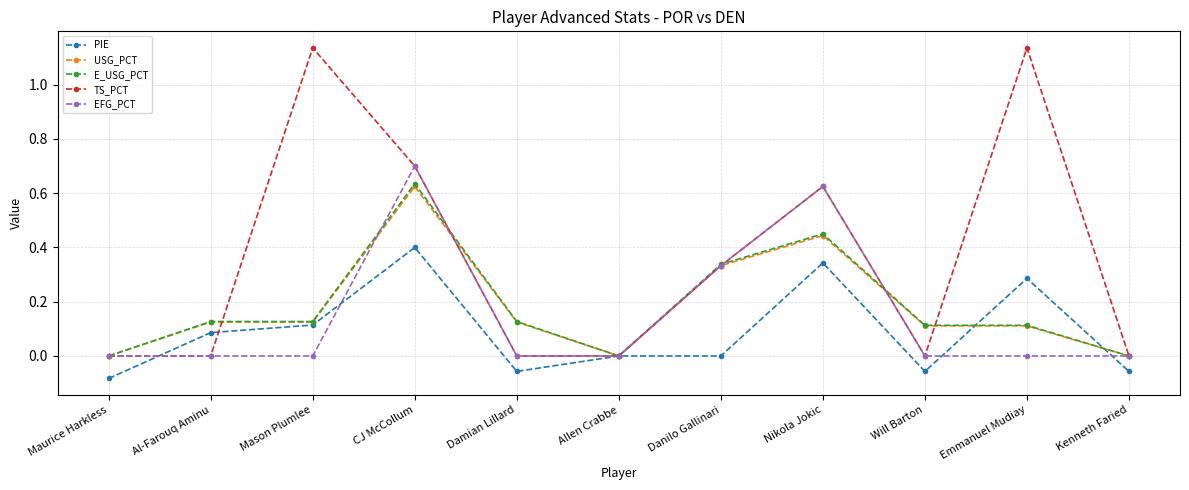

True or false: PIE has more than 1 interior local peaks.

True